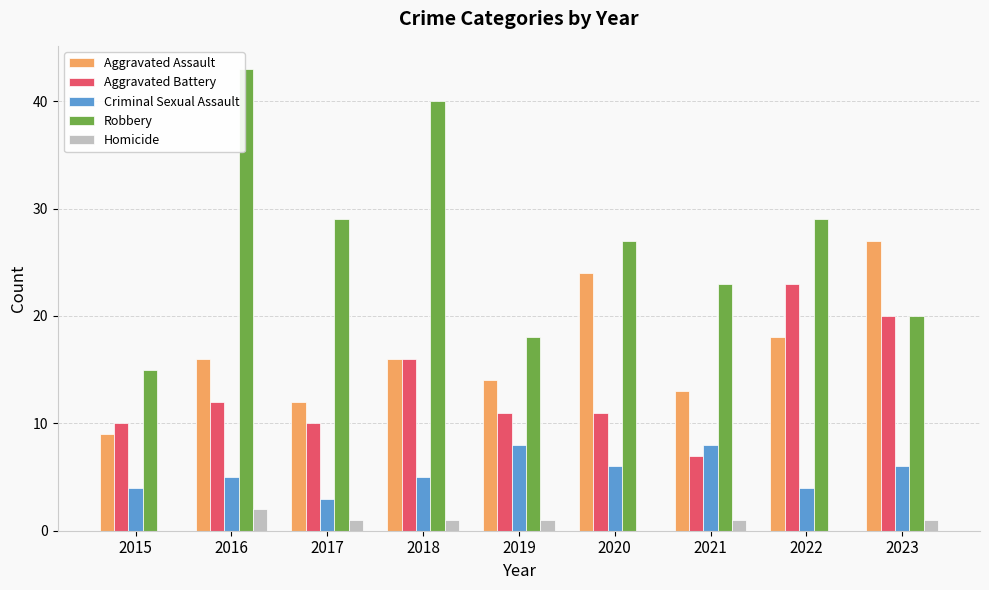

What is the greatest value displayed?

43